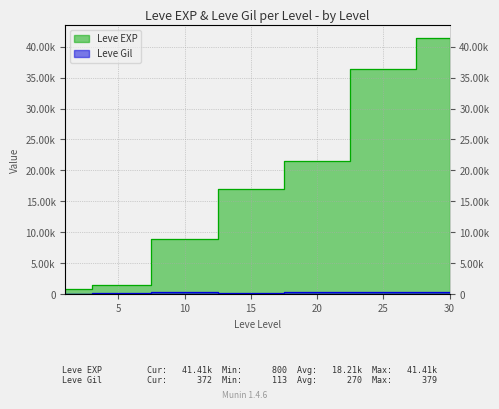

Which series has the widest spread of values?

Leve EXP